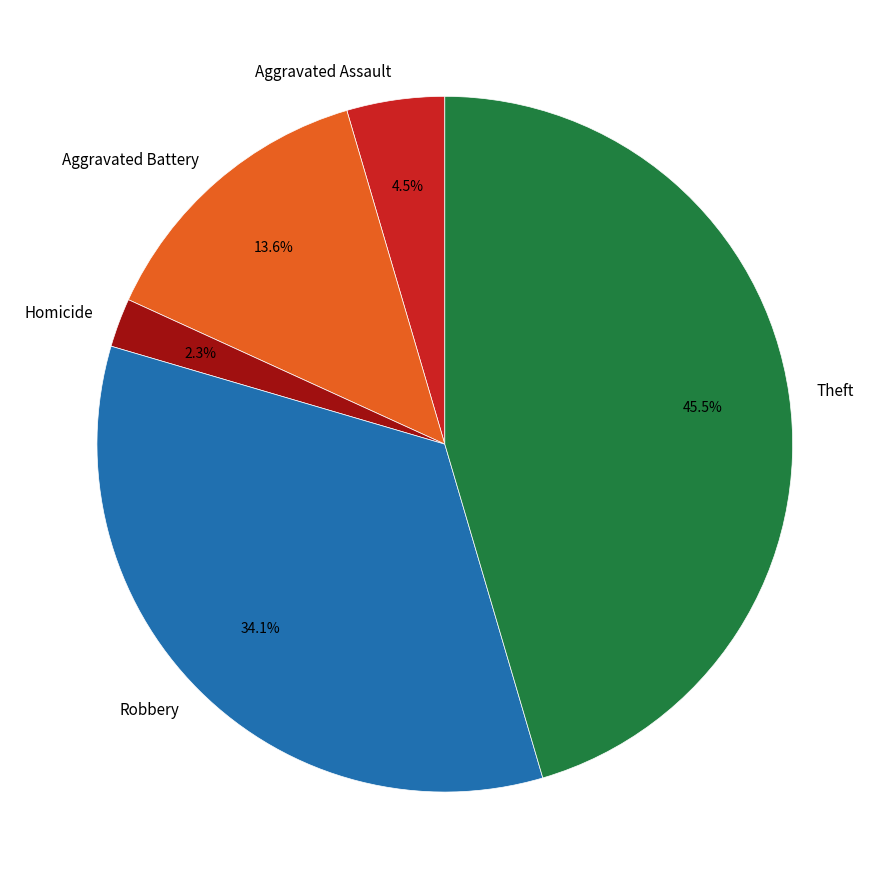

Rank the categories by value from lowest to highest.

Homicide, Aggravated Assault, Aggravated Battery, Robbery, Theft